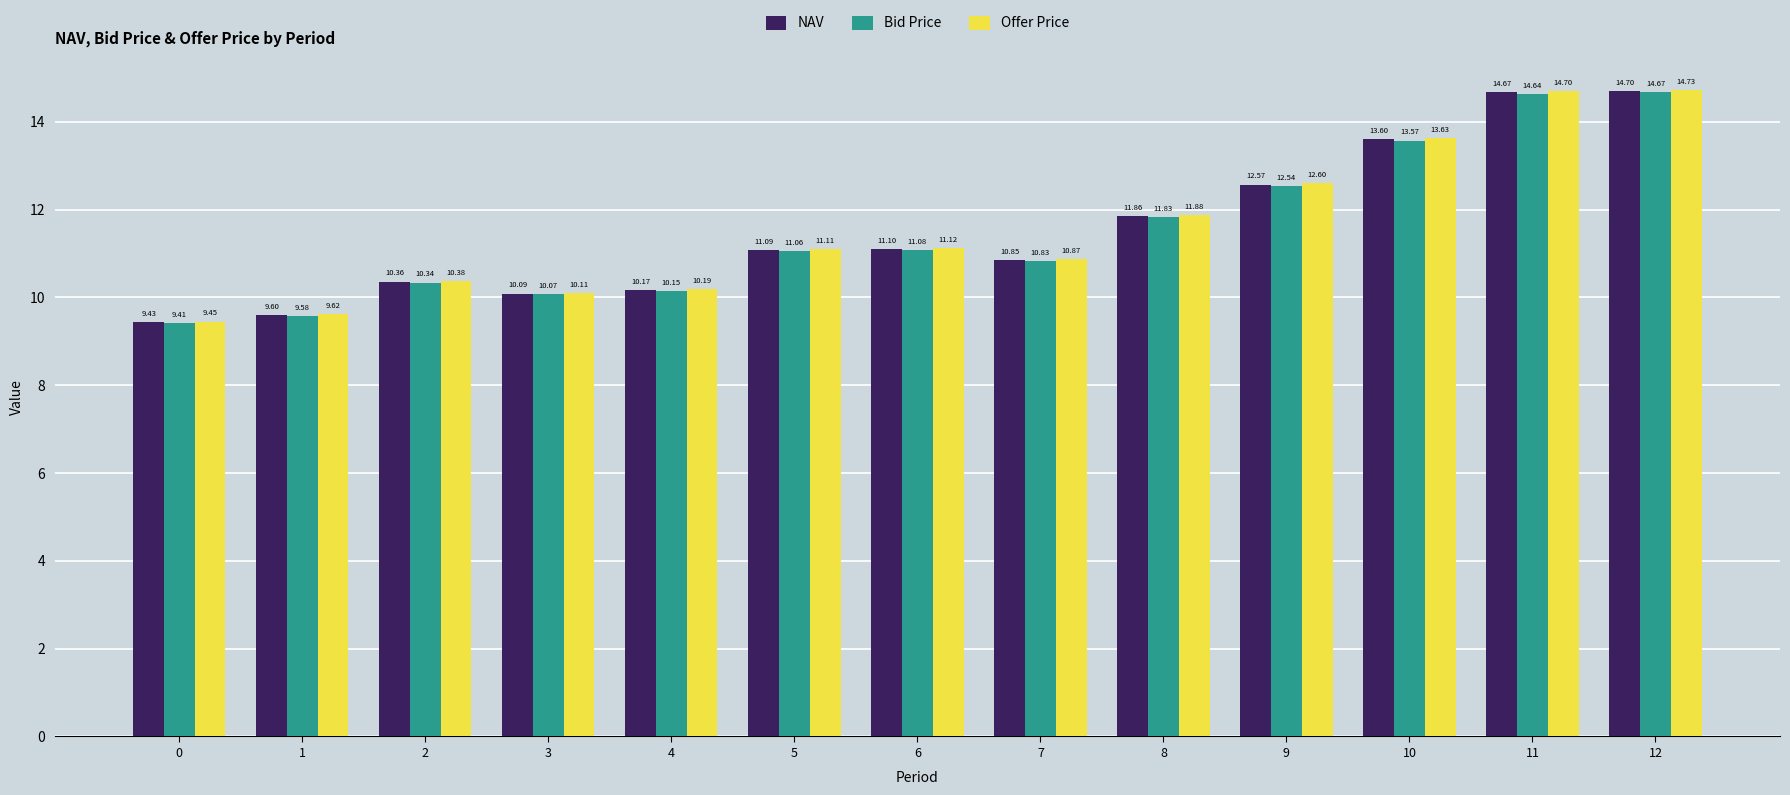

Rank the series by their maximum value, from lowest to highest.

Bid Price, NAV, Offer Price